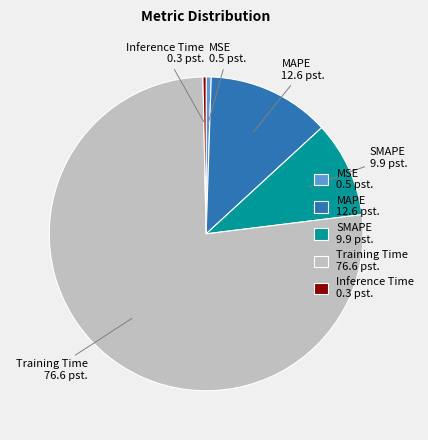

Which category has the biggest portion of the pie?

Training Time